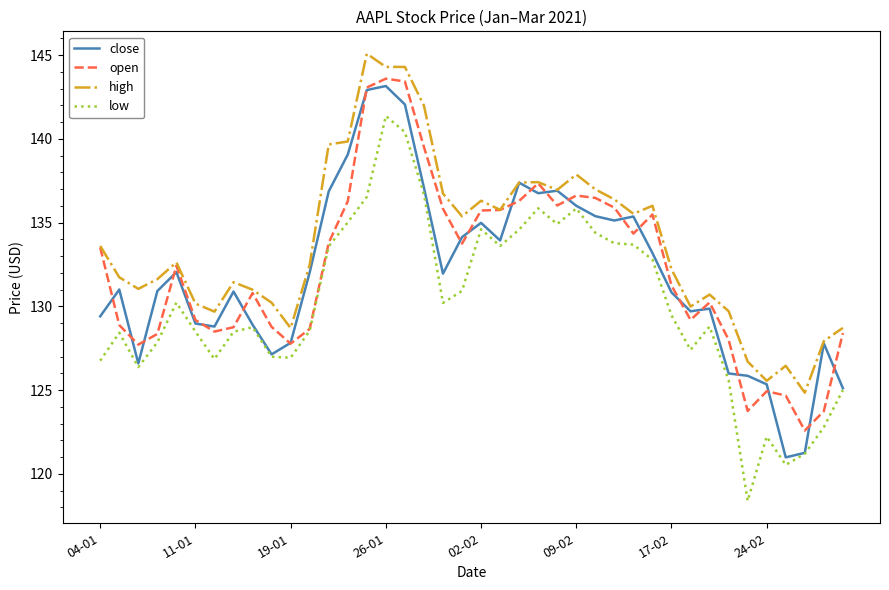

What is the highest value of the high series?

145.1